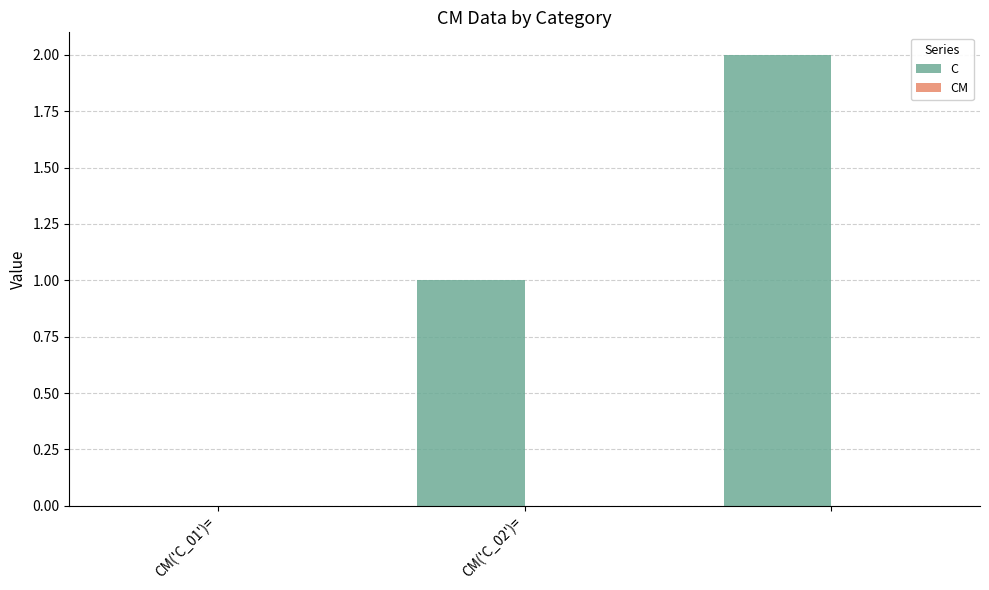

What is the sum of all values?

3